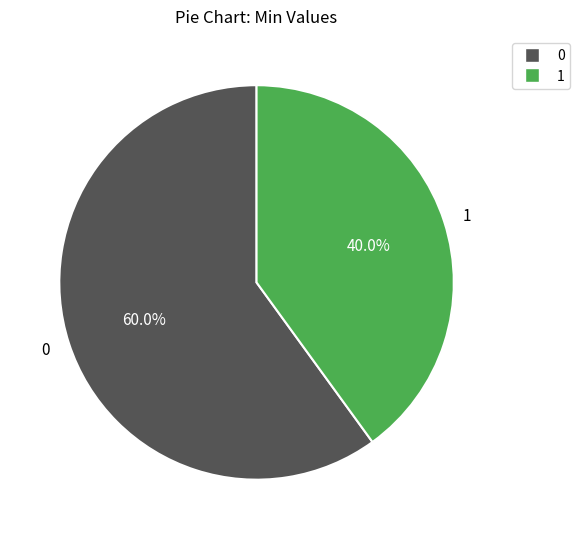

Is there any slice that represents more than half of the pie?

Yes